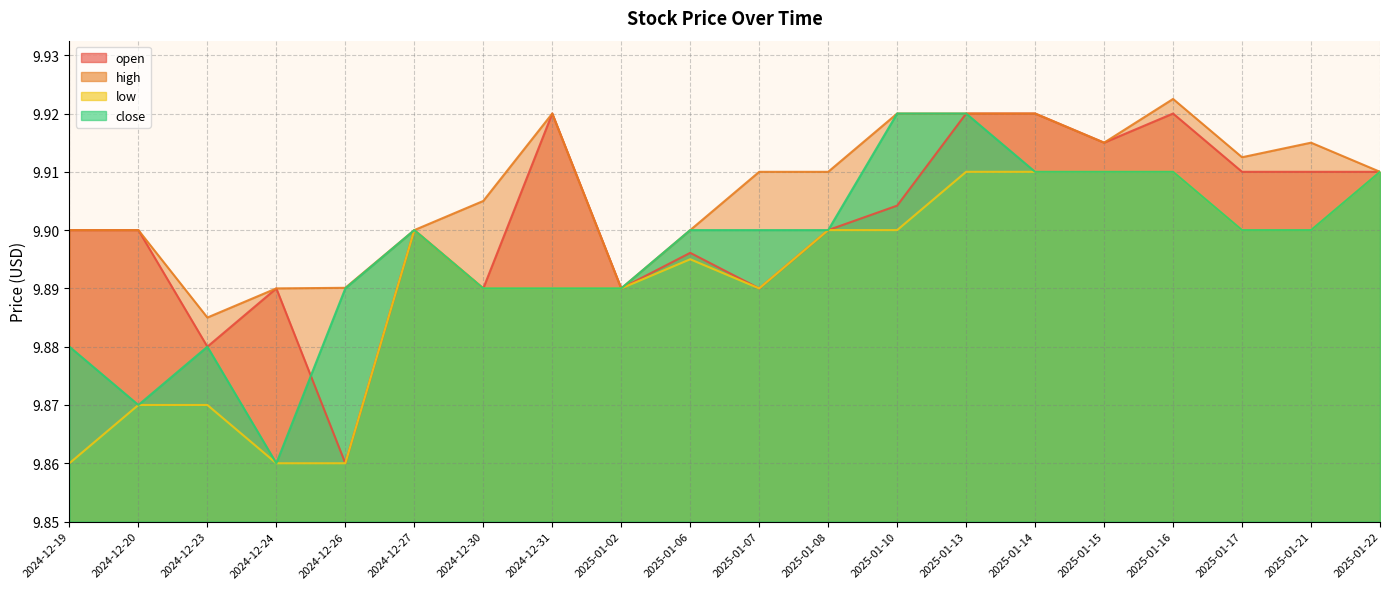

True or false: low and close cross at least once.

False